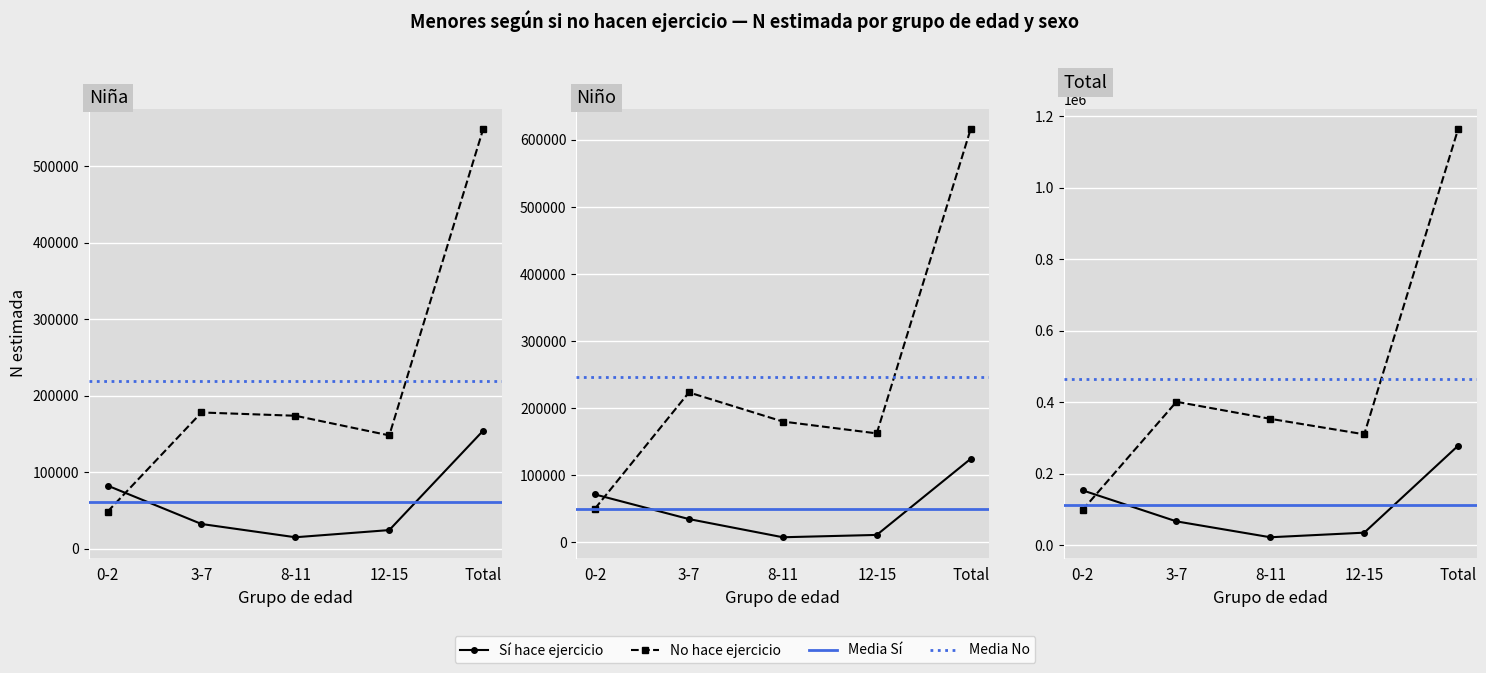

True or false: Total (N estimada) has a value of 98740 at 0-2 No.

True